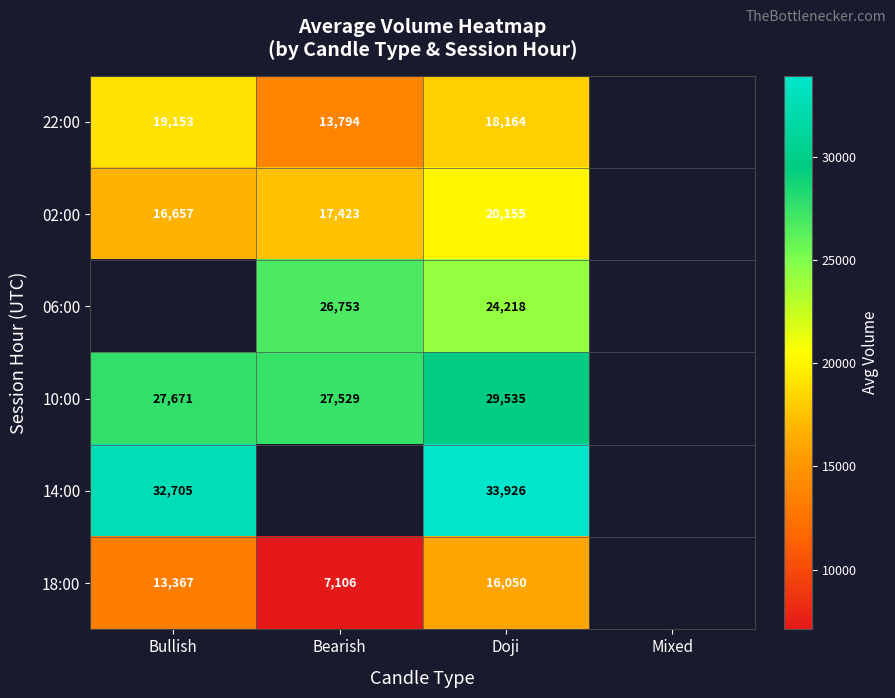

True or false: 10:00 has a value of 27529.0 at Bearish.

True